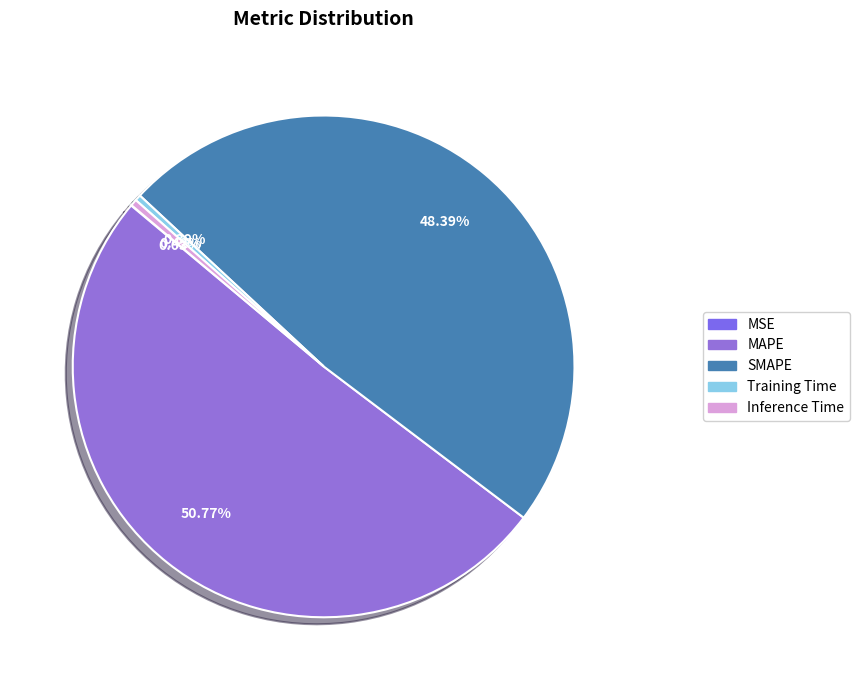

What percentage do Inference Time and MSE together represent?

0.5%